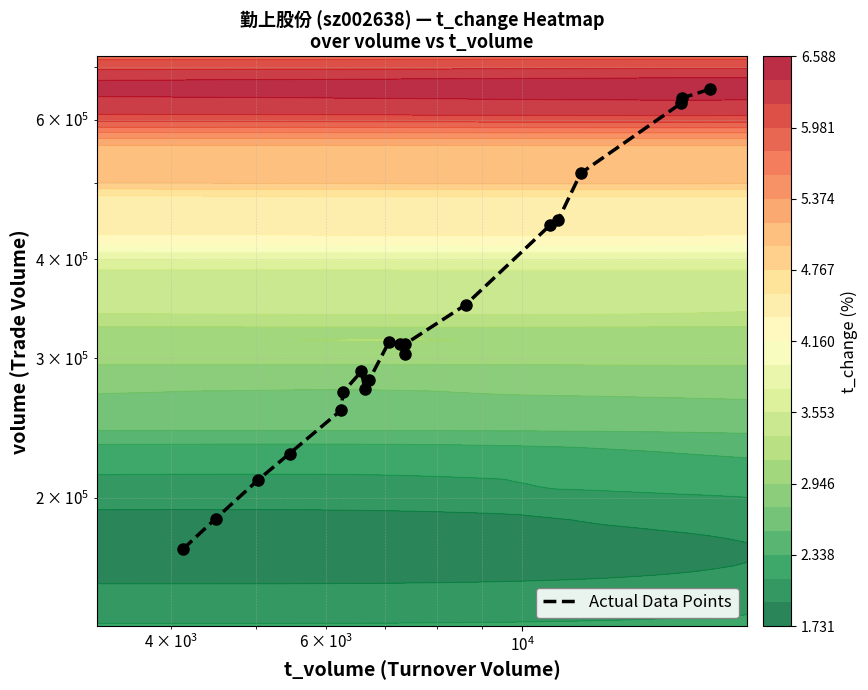

What is the sum of all values?

7097531